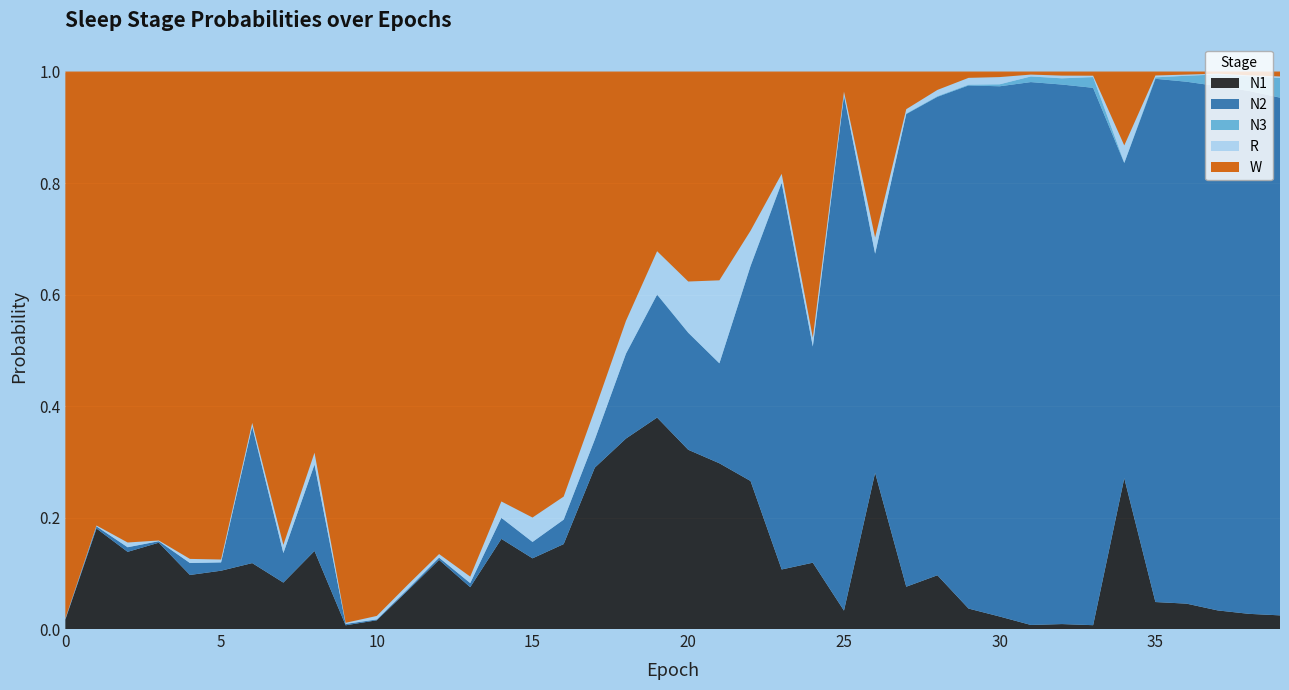

Reading right to left, transcribe all the data shown in this chart.

N1: 0.0	0.0	0.0	0.0	0.0	0.3	0.0	0.0	0.0	0.0	0.0	0.1	0.1	0.3	0.0	0.1	0.1	0.3	0.3	0.3	0.4	0.3	0.3	0.2	0.1	0.2	0.1	0.1	0.1	0.0	0.0	0.1	0.1	0.1	0.1	0.1	0.2	0.1	0.2	0.0
N2: 0.9	0.9	0.9	0.9	0.9	0.6	1.0	1.0	1.0	1.0	0.9	0.9	0.8	0.4	0.9	0.4	0.7	0.4	0.2	0.2	0.2	0.2	0.1	0.0	0.0	0.0	0.0	0.0	0.0	0.0	0.0	0.2	0.1	0.2	0.0	0.0	0.0	0.0	0.0	0.0
N3: 0.0	0.0	0.0	0.0	0.0	0.0	0.0	0.0	0.0	0.0	0.0	0.0	0.0	0.0	0.0	0.0	0.0	0.0	0.0	0.0	0.0	0.0	0.0	0.0	0.0	0.0	0.0	0.0	0.0	0.0	0.0	0.0	0.0	0.0	0.0	0.0	0.0	0.0	0.0	0.0
R: 0.0	0.0	0.0	0.0	0.0	0.0	0.0	0.0	0.0	0.0	0.0	0.0	0.0	0.0	0.0	0.0	0.0	0.1	0.1	0.1	0.1	0.1	0.1	0.0	0.0	0.0	0.0	0.0	0.0	0.0	0.0	0.0	0.0	0.0	0.0	0.0	0.0	0.0	0.0	0.0
W: 0.0	0.0	0.0	0.0	0.0	0.1	0.0	0.0	0.0	0.0	0.0	0.0	0.1	0.3	0.0	0.5	0.2	0.3	0.4	0.4	0.3	0.4	0.6	0.8	0.8	0.8	0.9	0.9	0.9	1.0	1.0	0.7	0.8	0.6	0.9	0.9	0.8	0.8	0.8	1.0